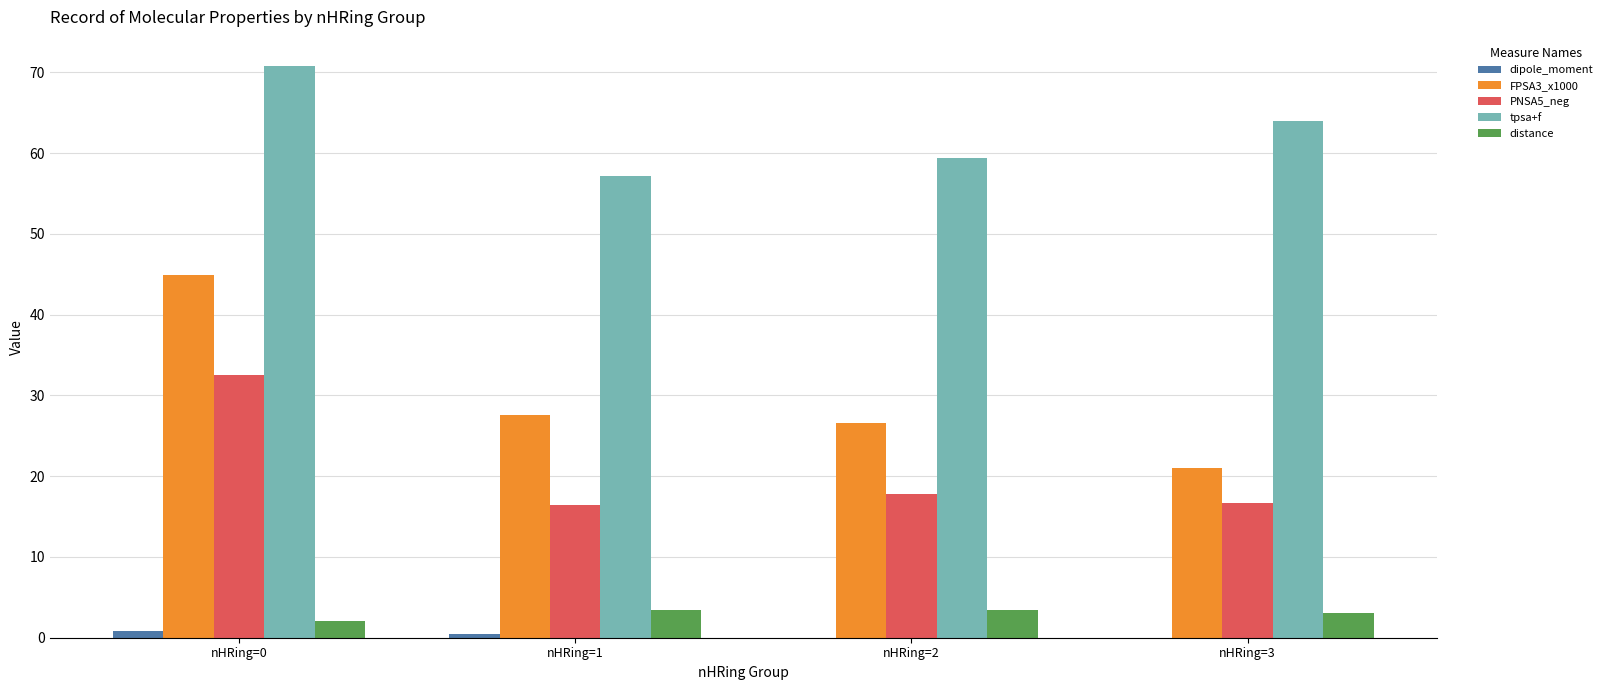

Is the value of tpsa+f at nHRing=3 greater than the value of FPSA3_x1000 at nHRing=1?

Yes